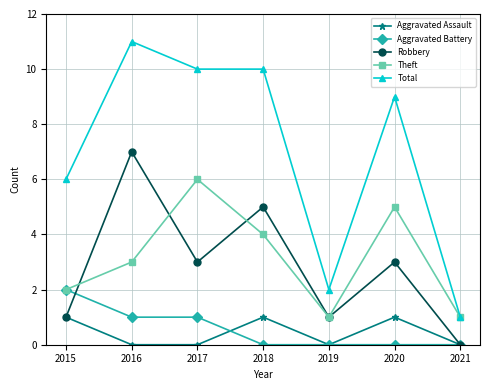

What is the sum of all Robbery values?

20